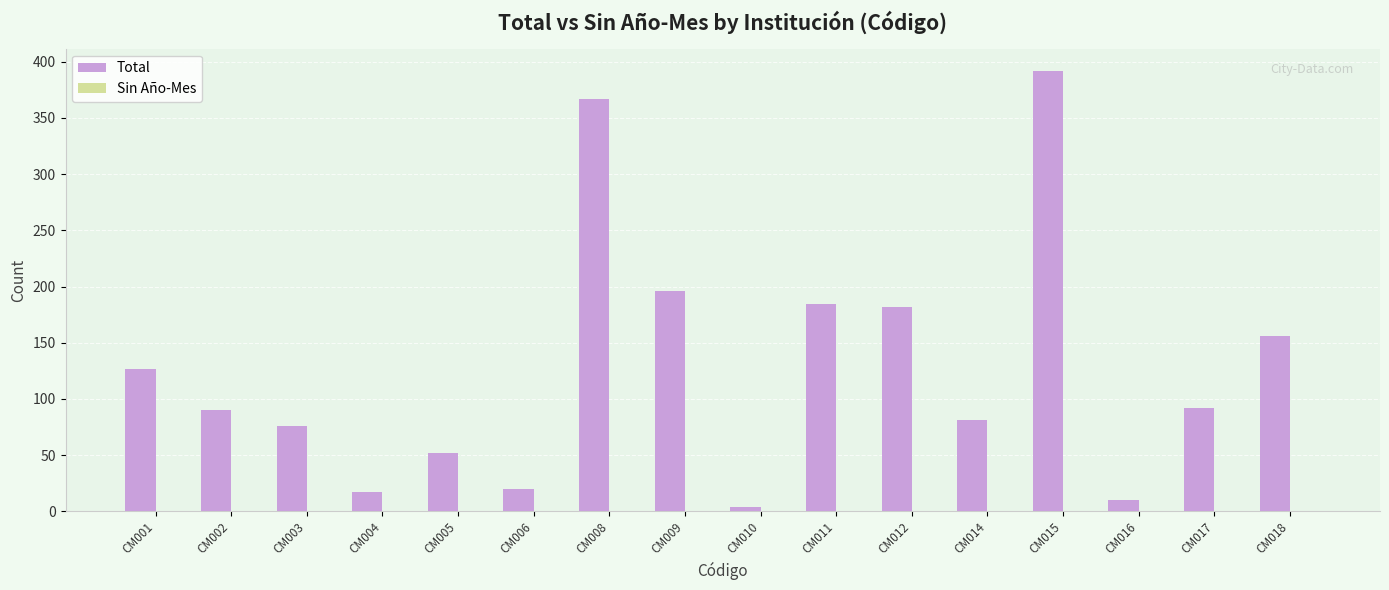

Is it true that the value at CM006 is 20?

True